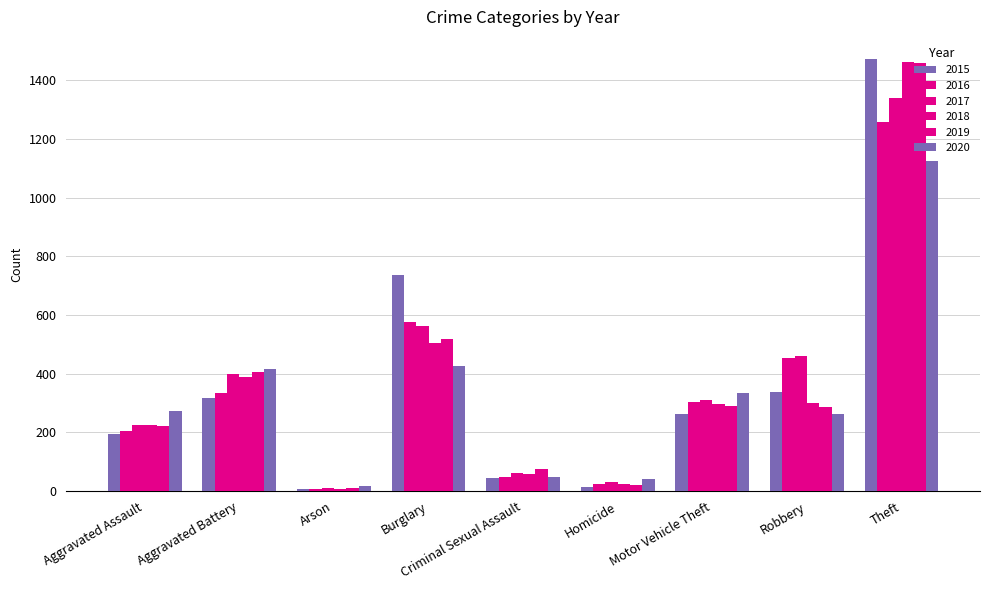

How many groups of bars are there?

9